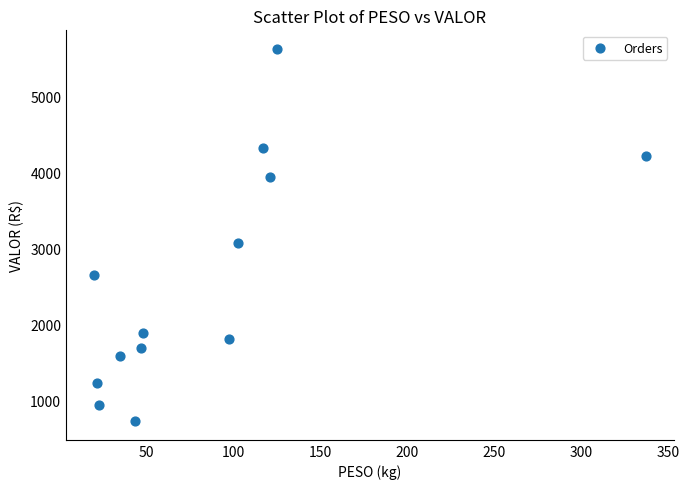

What Y value in the scatter plot is closest to 3171?

3062.4